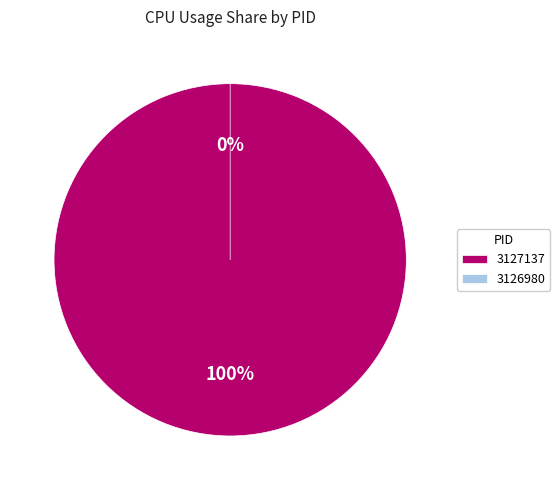

What is the total percentage of 3127137 and 3126980?

100.0%